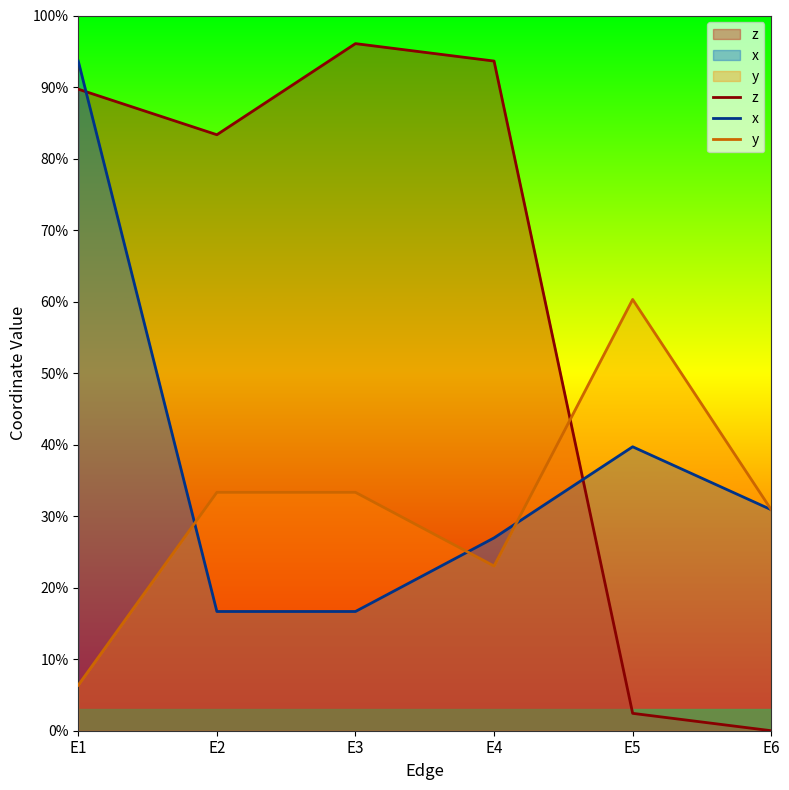

Where is the first local maximum for x?

E5